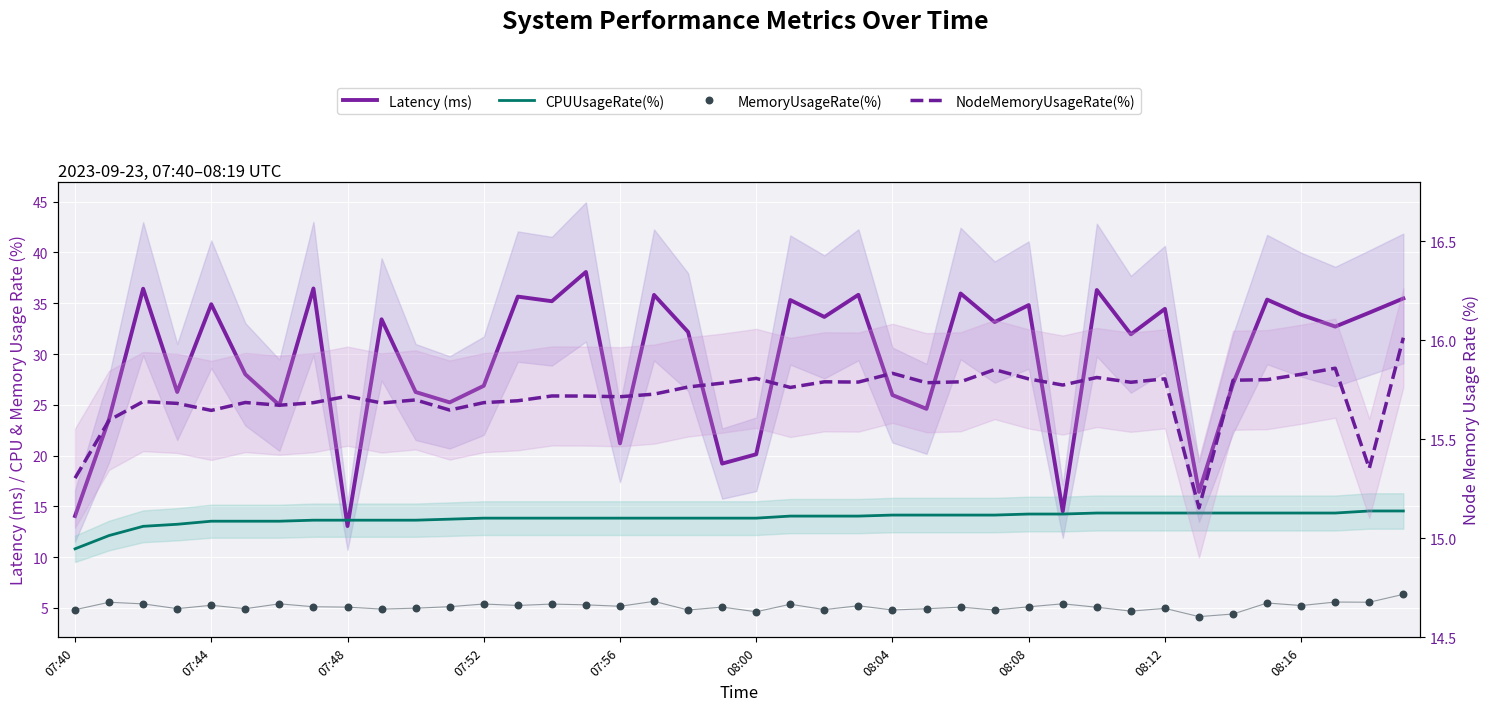

What are all the series names shown in the legend?

Latency (ms), CPUUsageRate(%), MemoryUsageRate(%), NodeMemoryUsageRate(%)